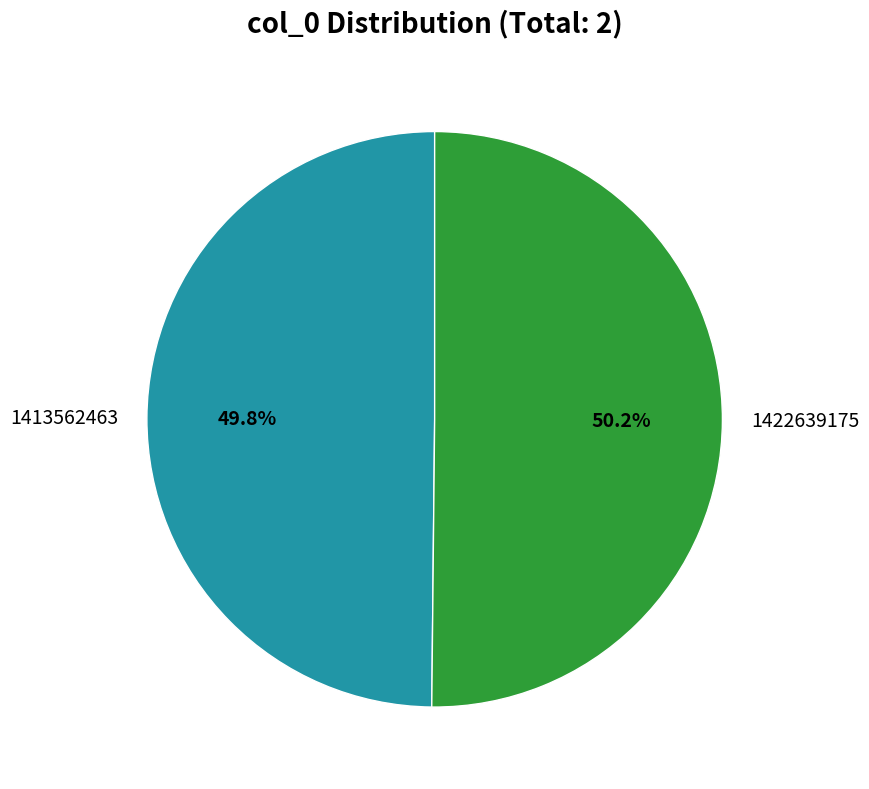

Count the number of slices in the pie.

2